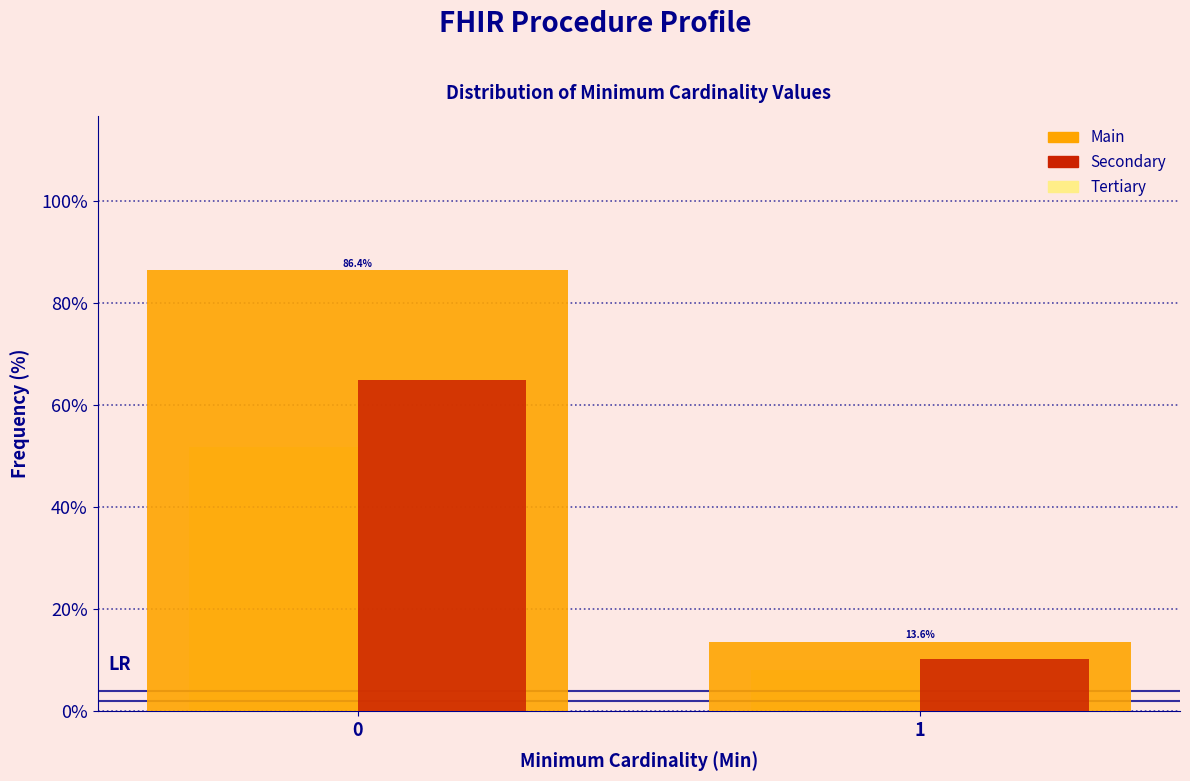

Reading right to left, transcribe all the data shown in this chart.

Main: 13.6	86.4
Secondary: 10.2	64.8
Tertiary: 8.1	51.9